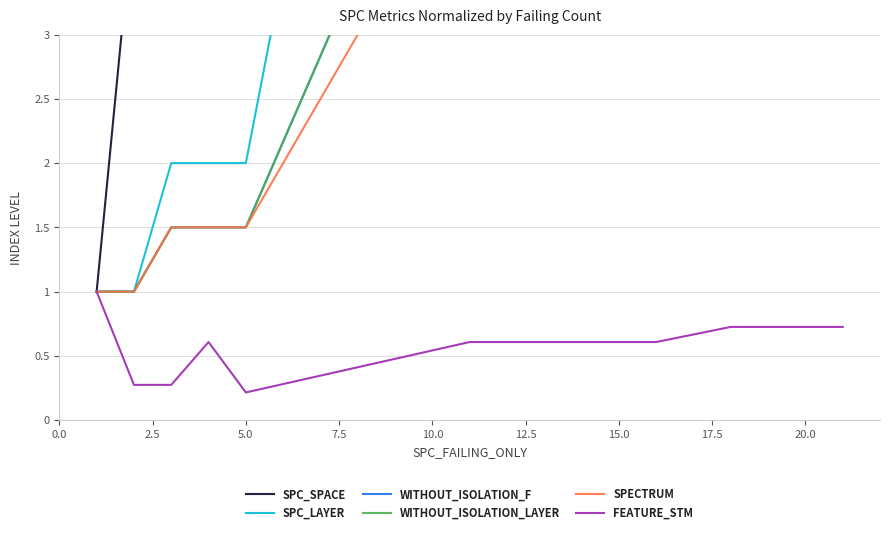

Does the chart have visible grid lines?

Yes